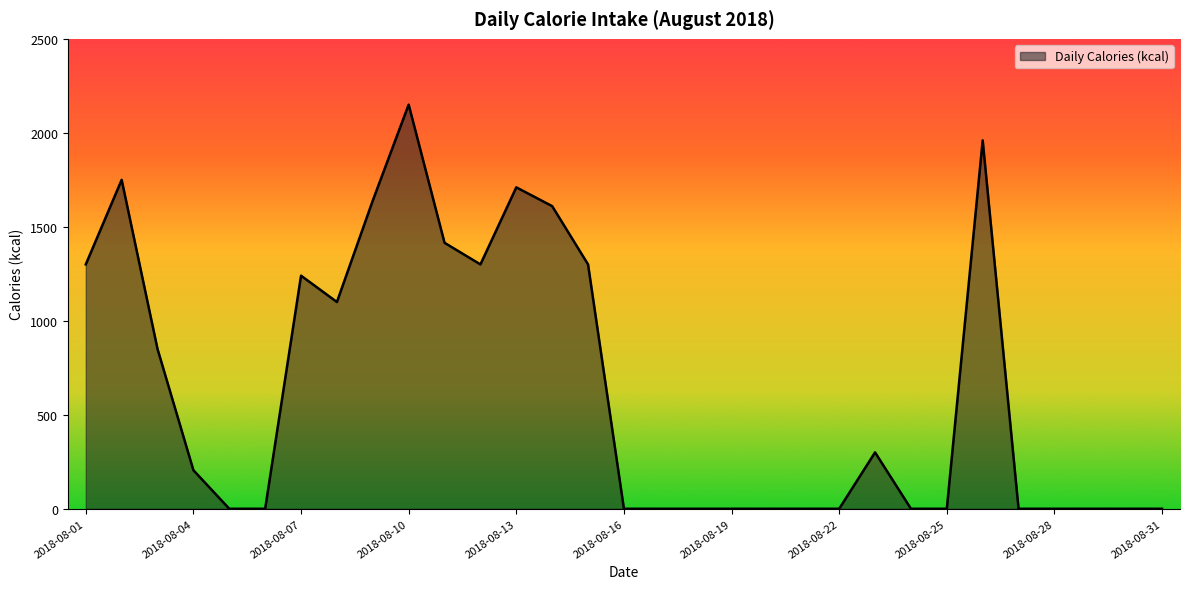

How many lines are shown in the chart?

1